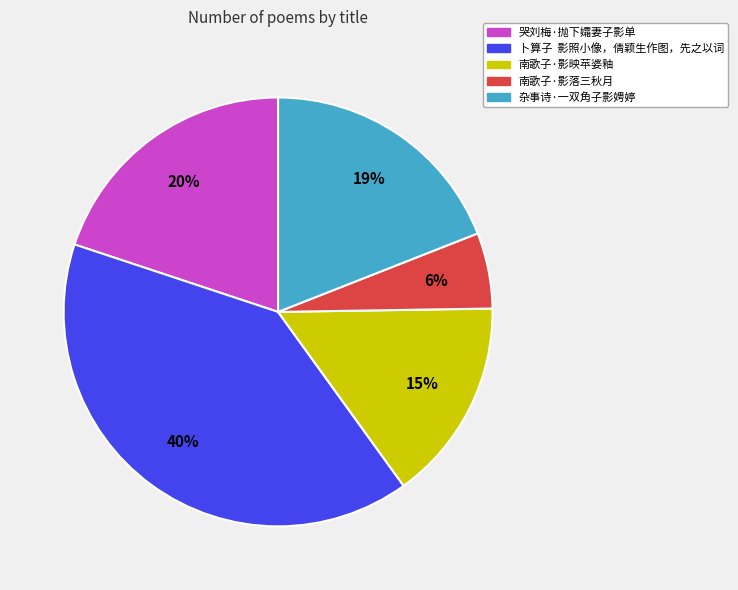

Does any single category account for the majority?

No